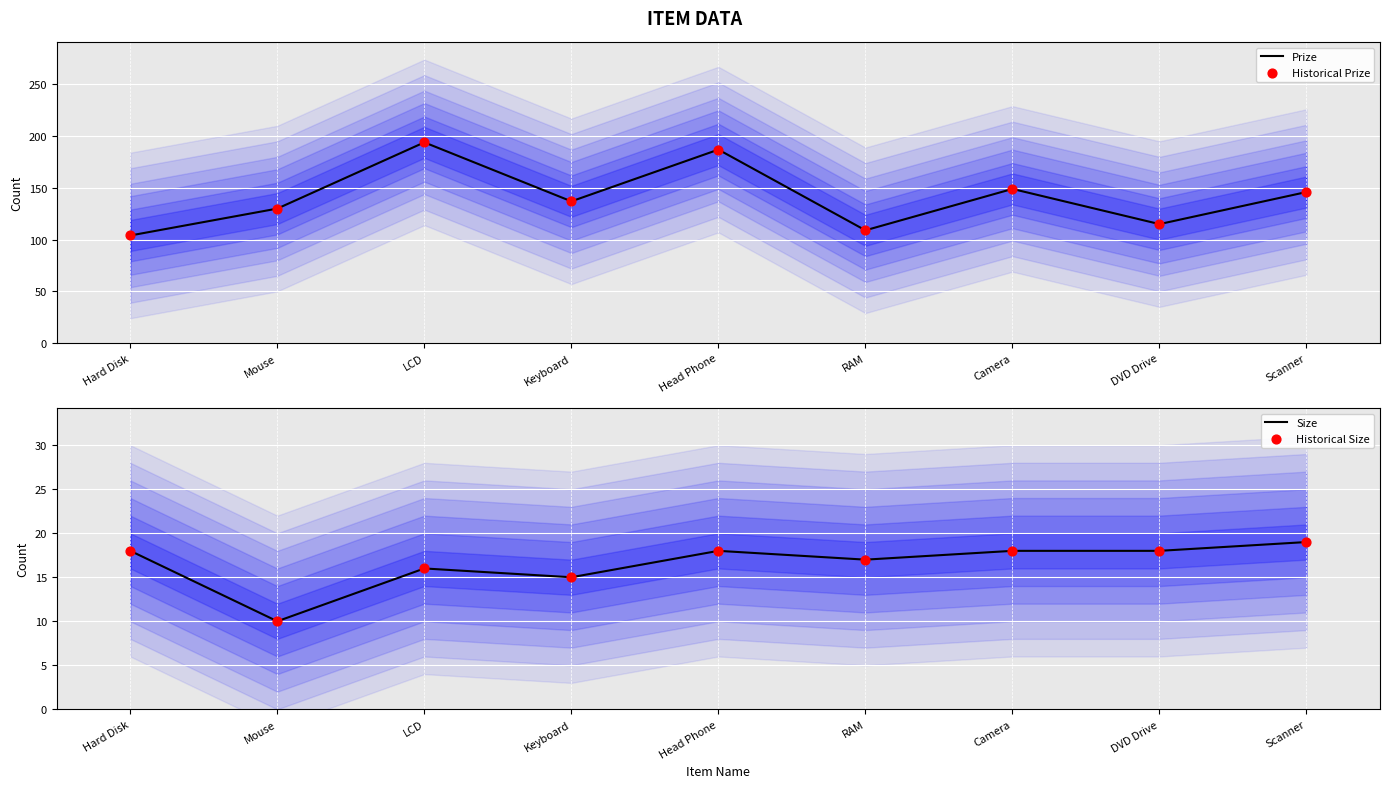

Is the value of Historical Size at Keyboard greater than the value of Historical Prize at Mouse?

No